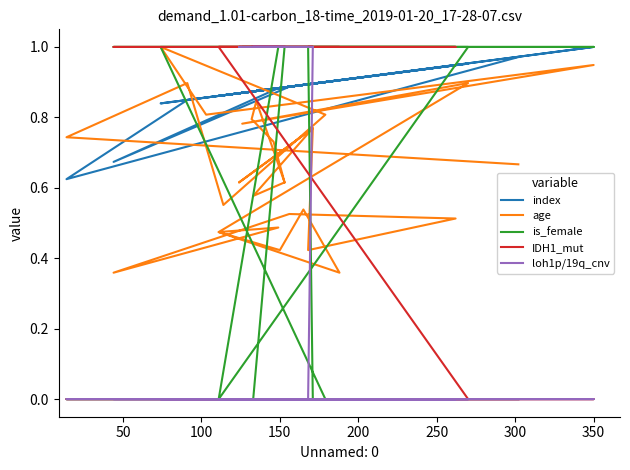

True or false: loh1p/19q_cnv has more than 0 points higher than both neighbors.

False